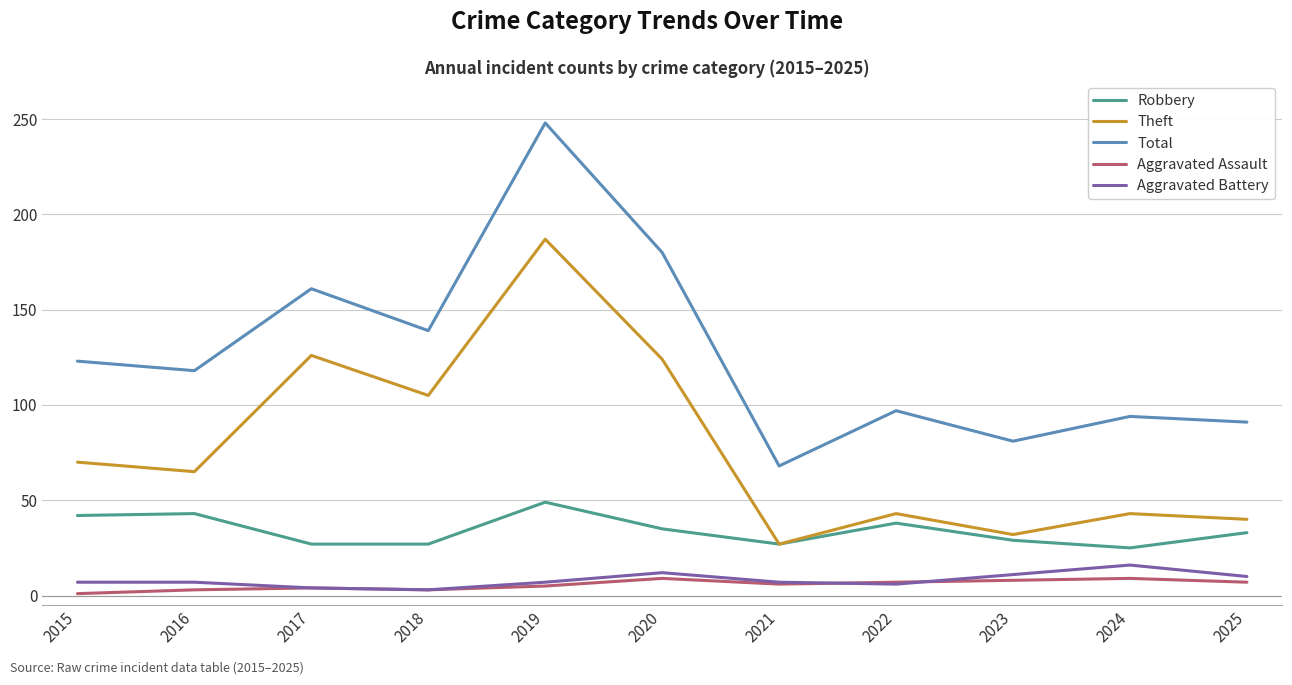

What are all the series names shown in the legend?

Robbery, Theft, Total, Aggravated Assault, Aggravated Battery